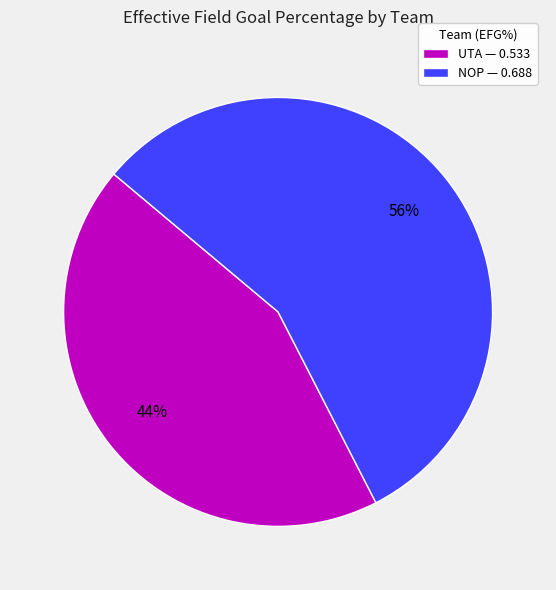

How many slices are in this pie chart?

2